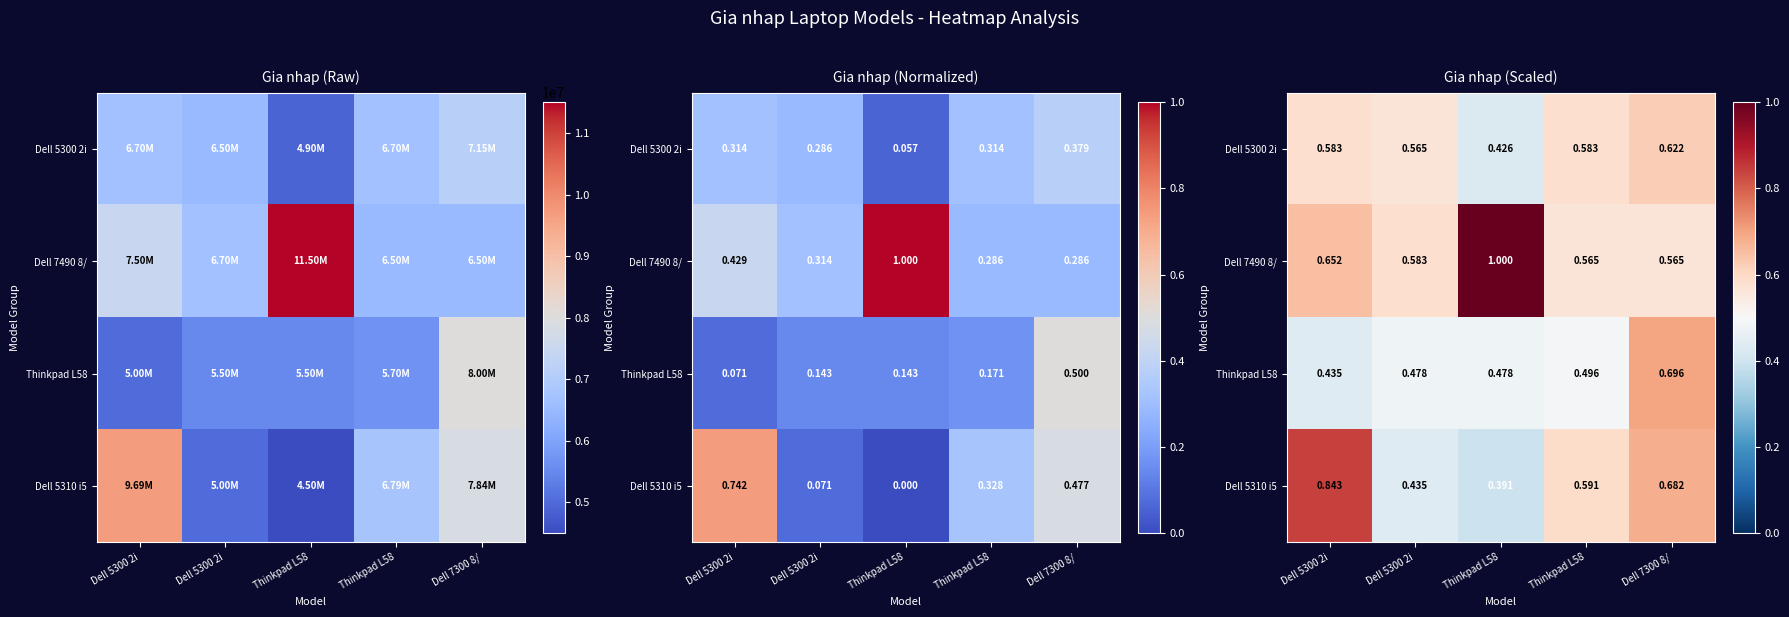

Which series has the largest total across all categories?

Dell 7490 8/